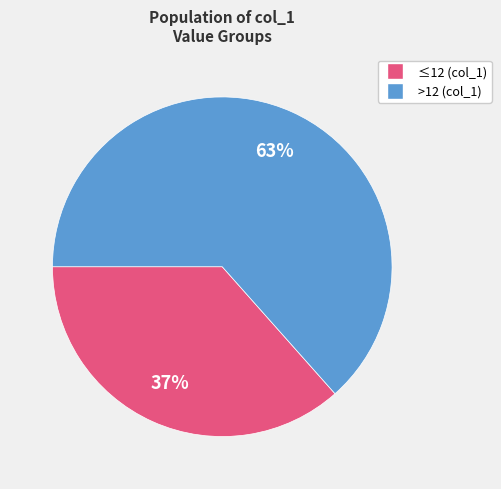

Does any single category account for the majority?

Yes